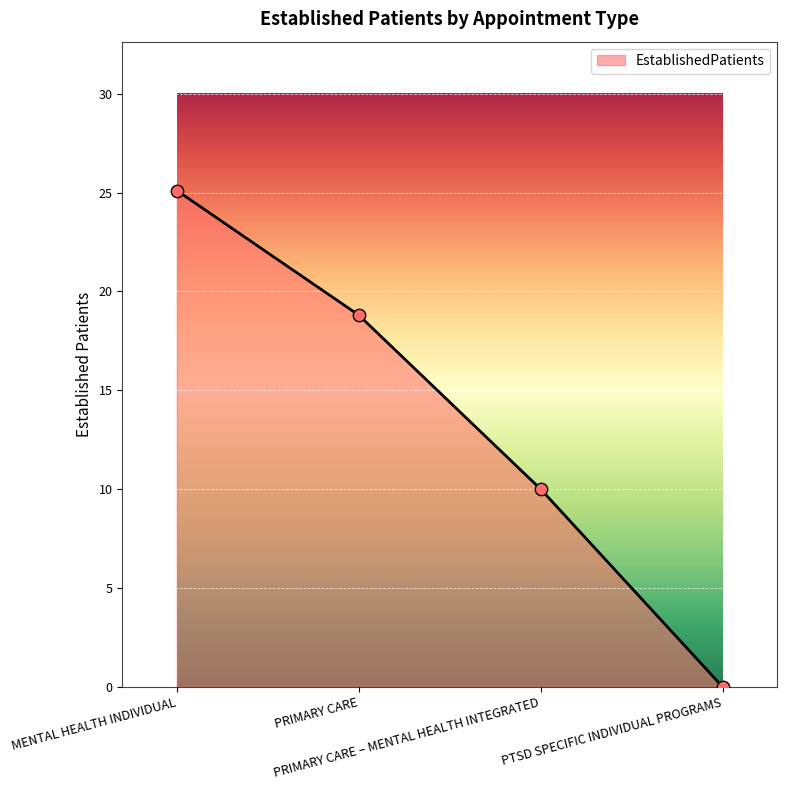

What is the ratio of the value at PRIMARY CARE to the value at MENTAL HEALTH INDIVIDUAL?

0.7